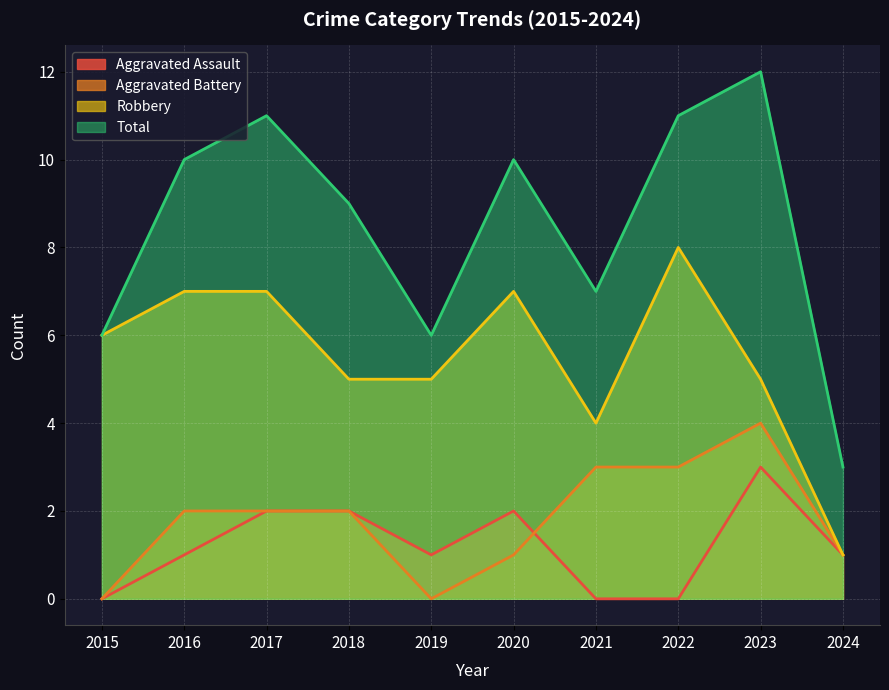

Rank the categories by Robbery value from lowest to highest.

2024, 2021, 2018, 2019, 2023, 2015, 2016, 2017, 2020, 2022